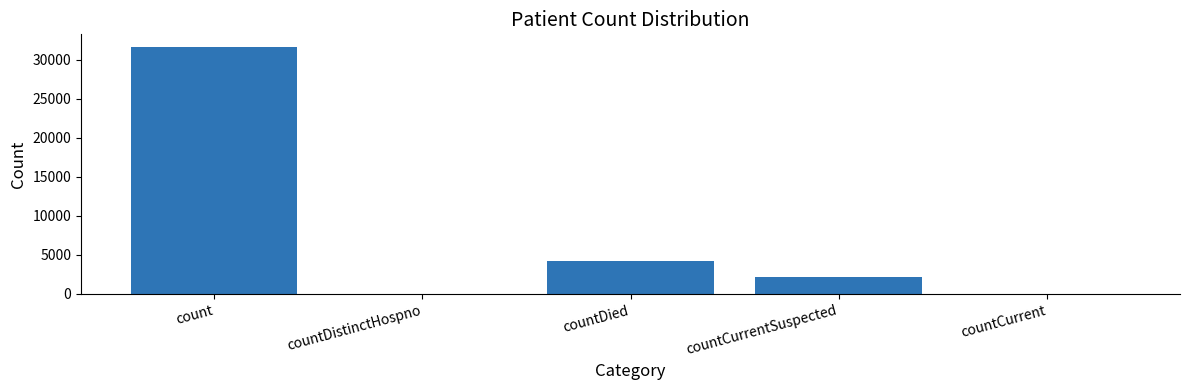

Are the bars grouped side by side (vs. stacked)?

No